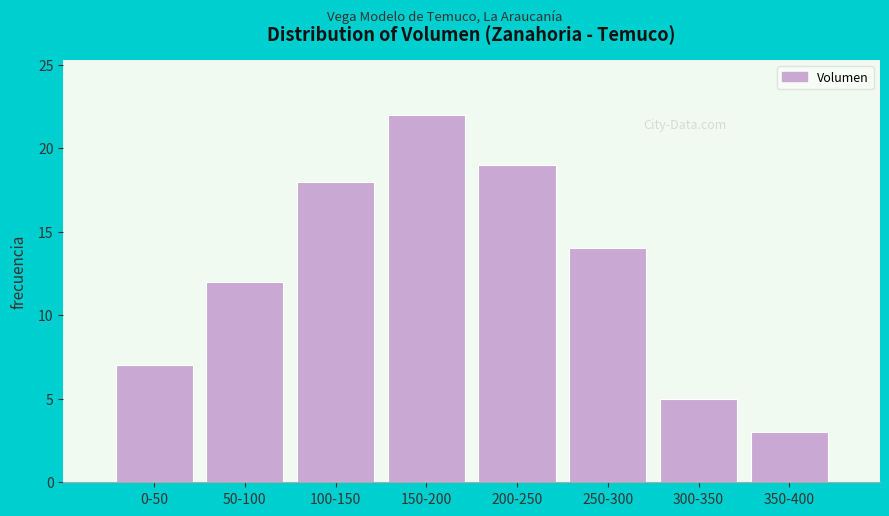

Reading left to right, transcribe all the data shown in this chart.

0-50=7	50-100=12	100-150=18	150-200=22	200-250=19	250-300=14	300-350=5	350-400=3